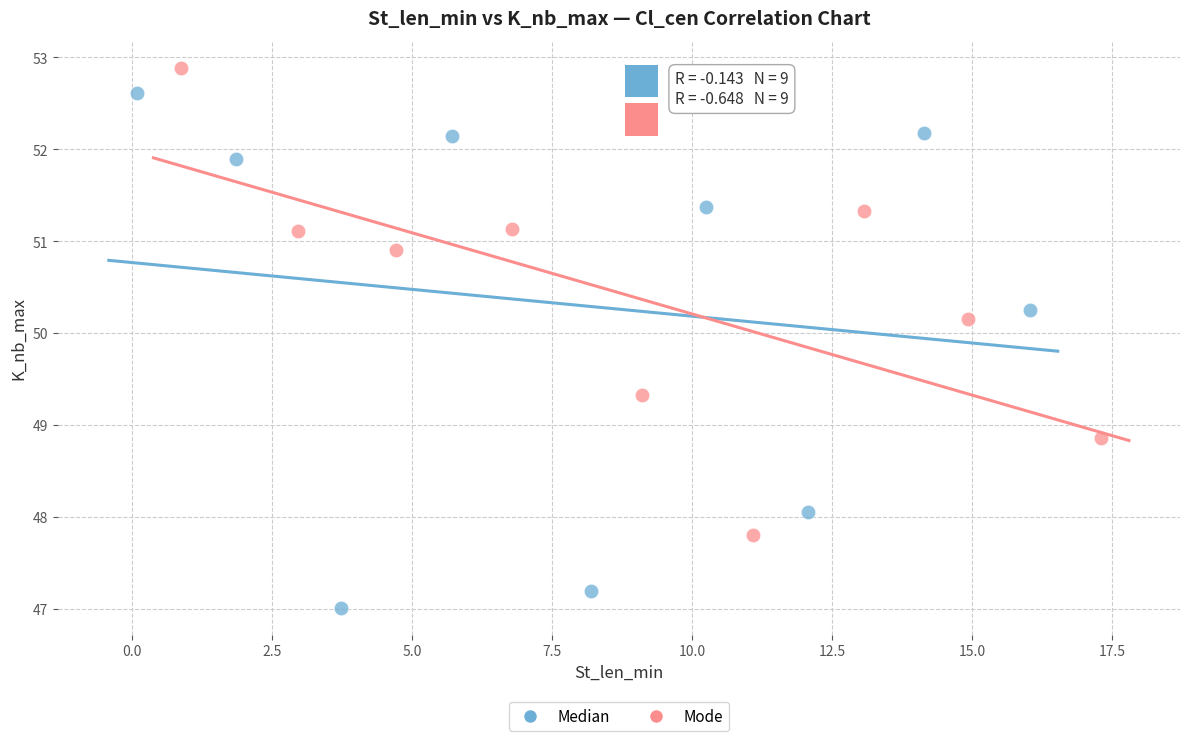

Which series has the widest spread of Y values?

Median